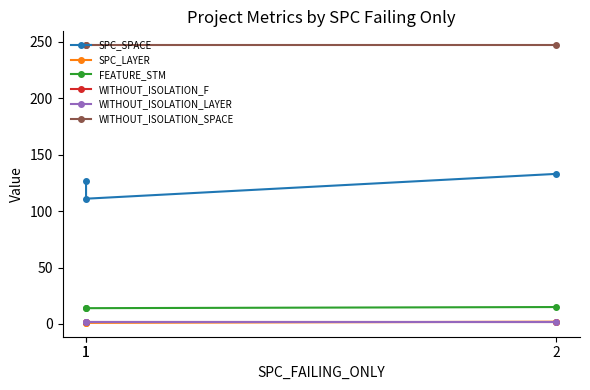

What is the minimum value for SPC_SPACE?

111